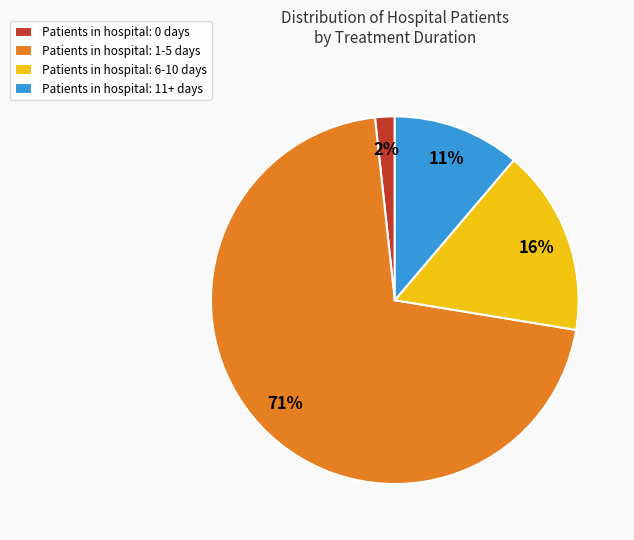

To the nearest percent, what is the difference between the largest and smallest slice percentages?

69%